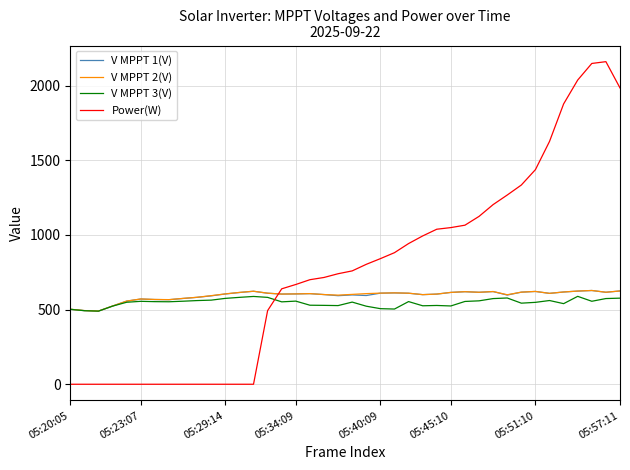

Which series has the widest spread of values?

Power(W)